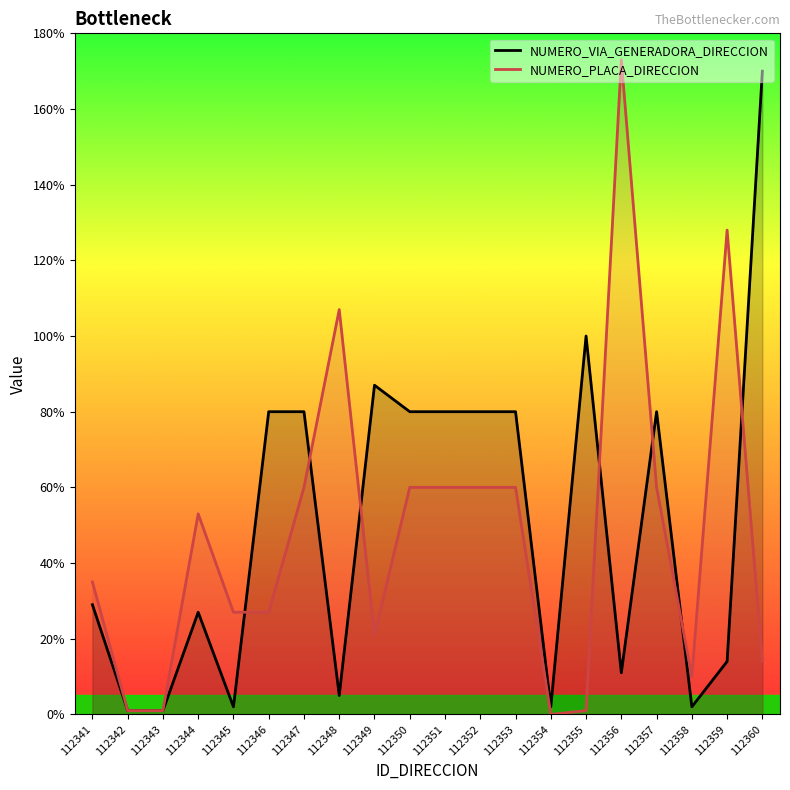

How many distinct data groups are displayed?

2